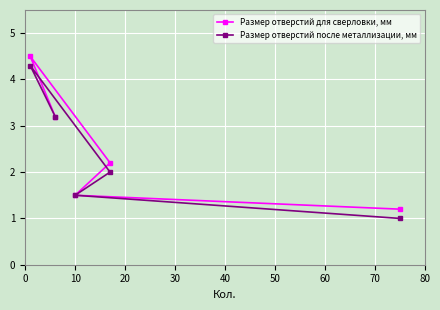

Rank the series by their maximum value, from highest to lowest.

Размер отверстий для сверловки, мм, Размер отверстий после металлизации, мм